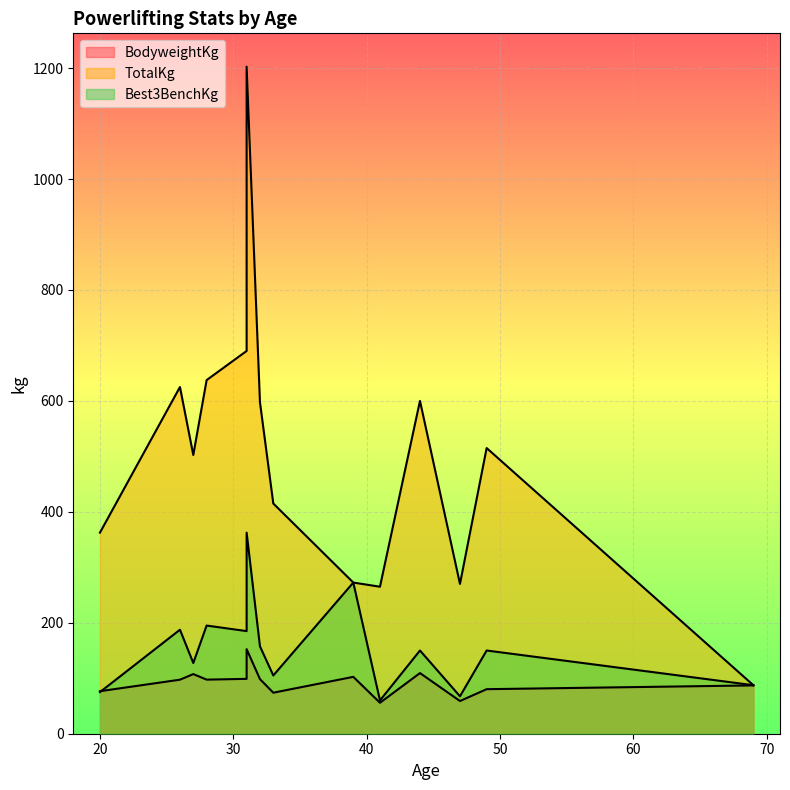

How many lines are shown in the chart?

3